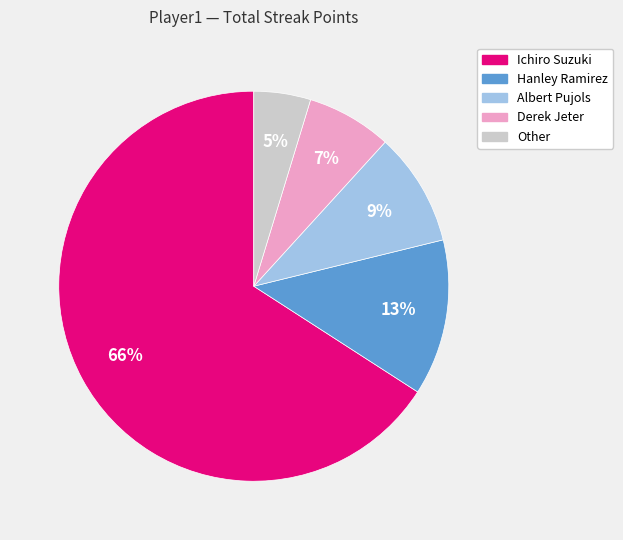

Which slice represents more than half of the pie?

Ichiro Suzuki